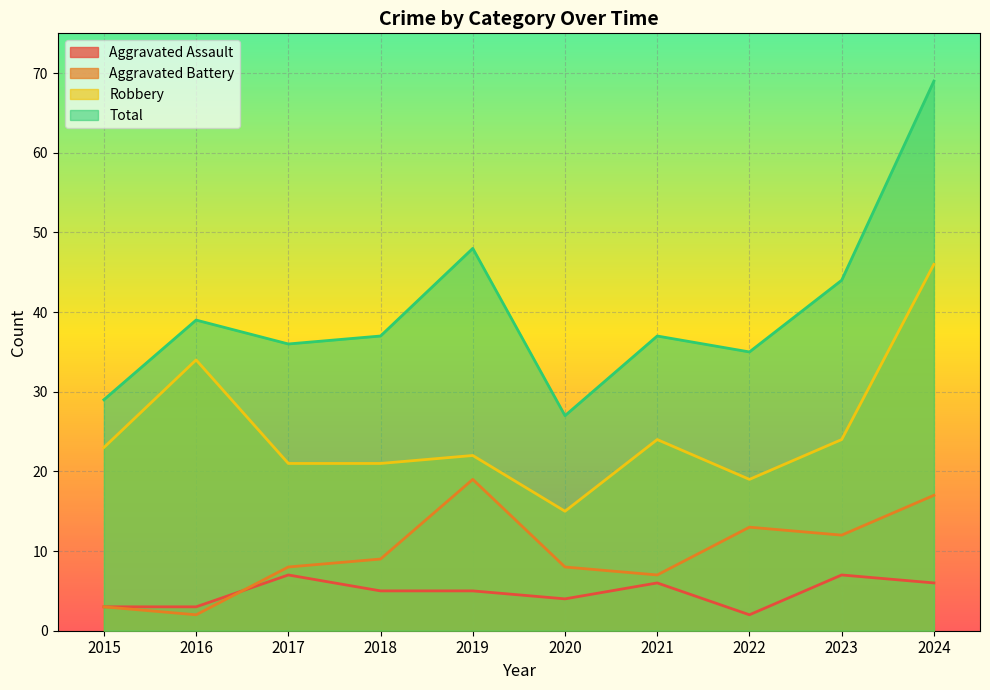

What is the average value of the Aggravated Battery series?

10